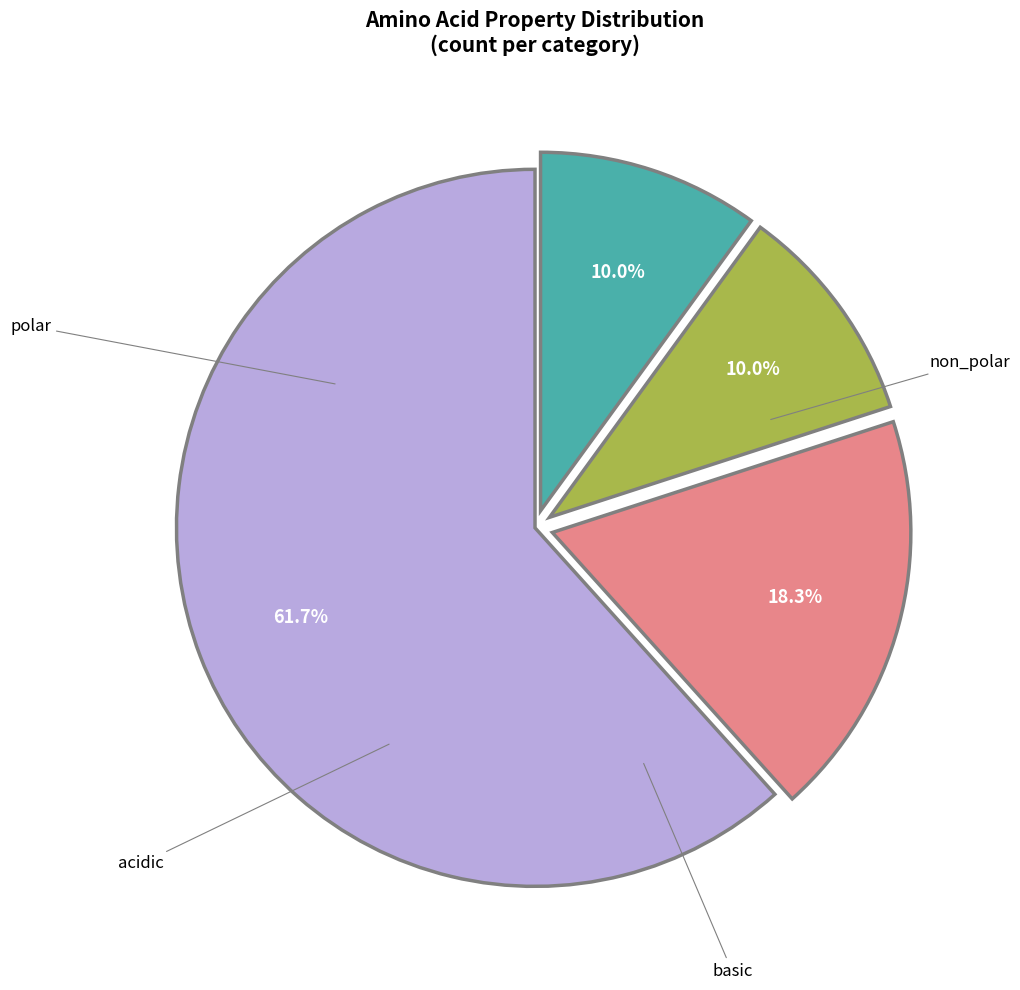

Is there any slice that represents more than half of the pie?

Yes